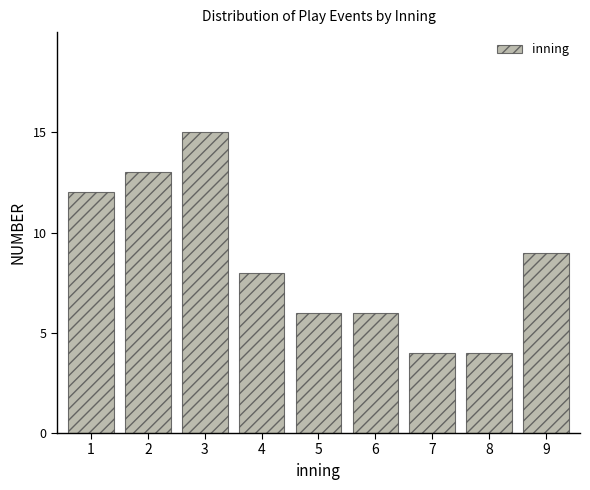

Reading left to right, what are all the values shown in this chart?

1=12	2=13	3=15	4=8	5=6	6=6	7=4	8=4	9=9